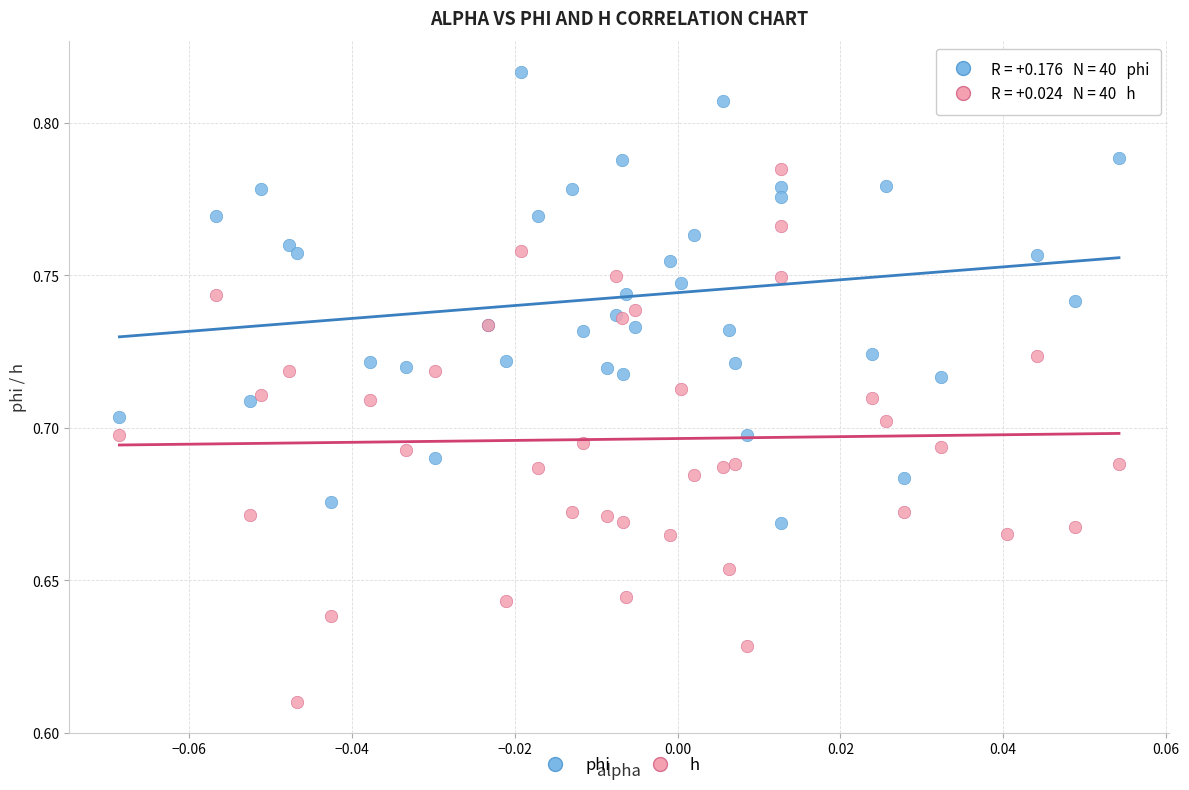

Which series contains the highest Y value?

phi